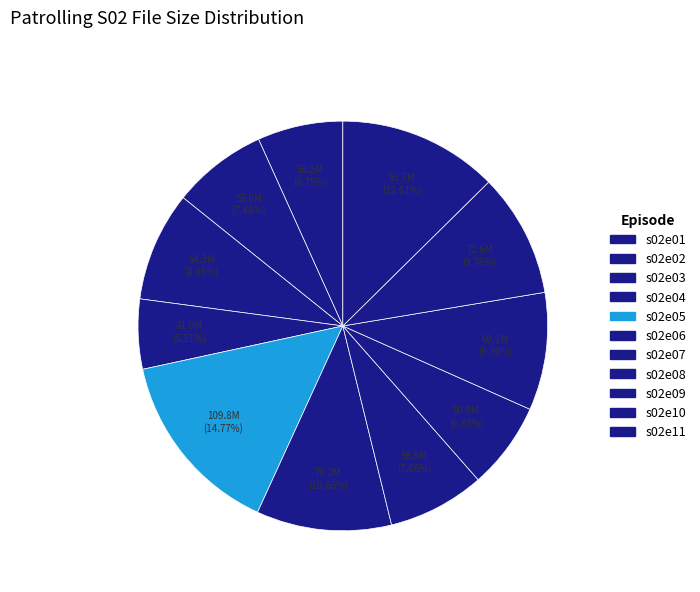

Combined, do s02e03 and s02e11 account for over 50%?

No